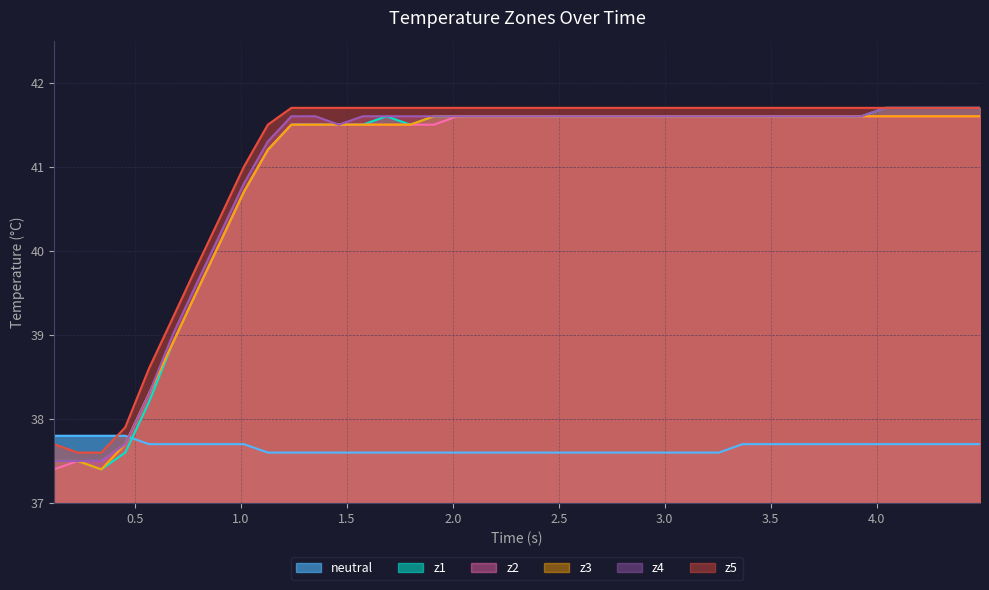

What is the difference between the maximum and second lowest values in the z5 series?

4.1